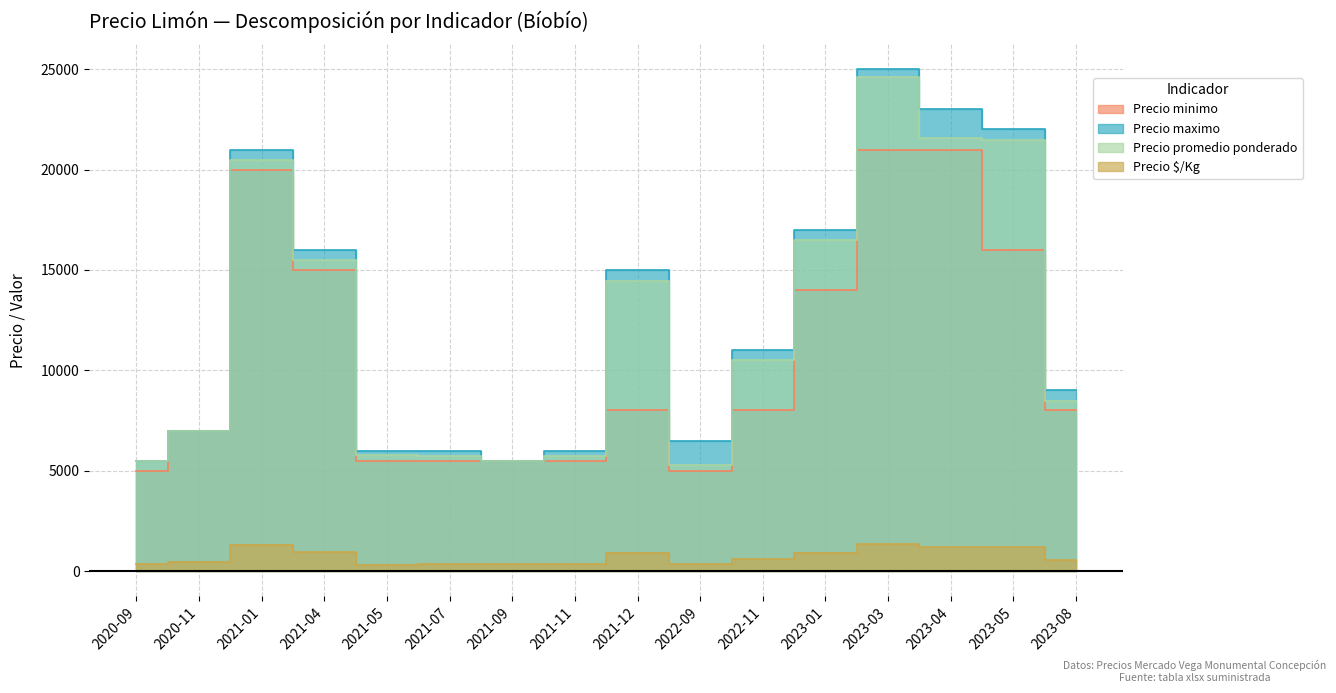

At which category does the chart reach its minimum across all series?

2021-05